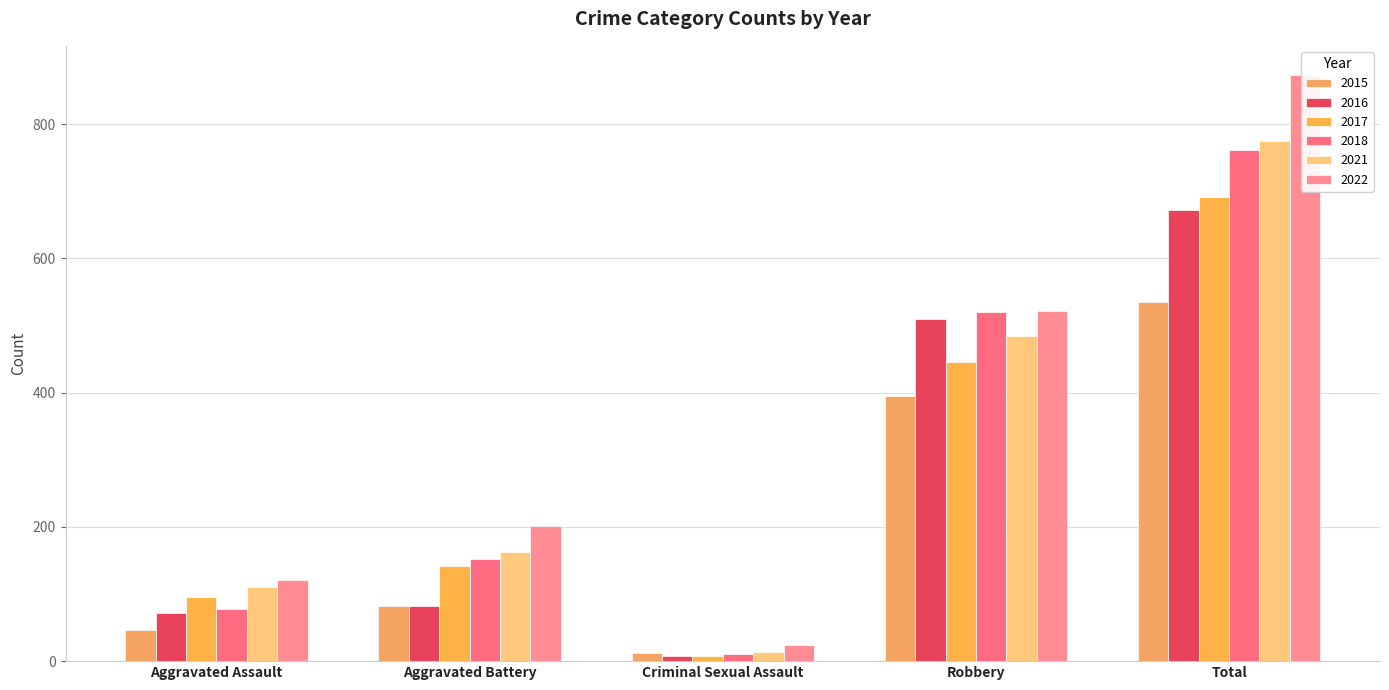

At Aggravated Assault, list the series in order from smallest to largest.

2015, 2016, 2018, 2017, 2021, 2022